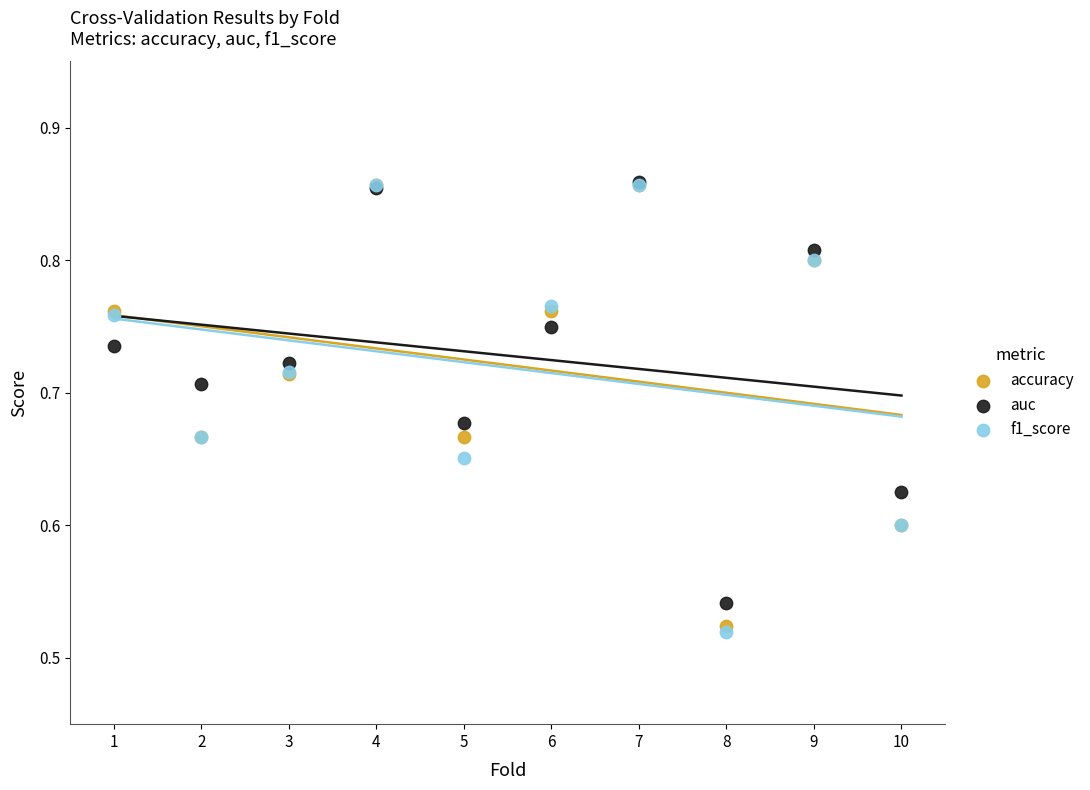

What are all the series names shown in the legend?

accuracy, auc, f1_score